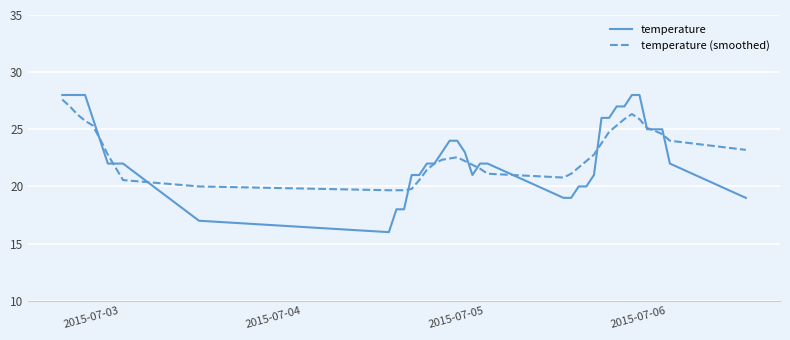

How many lines are shown in the chart?

2